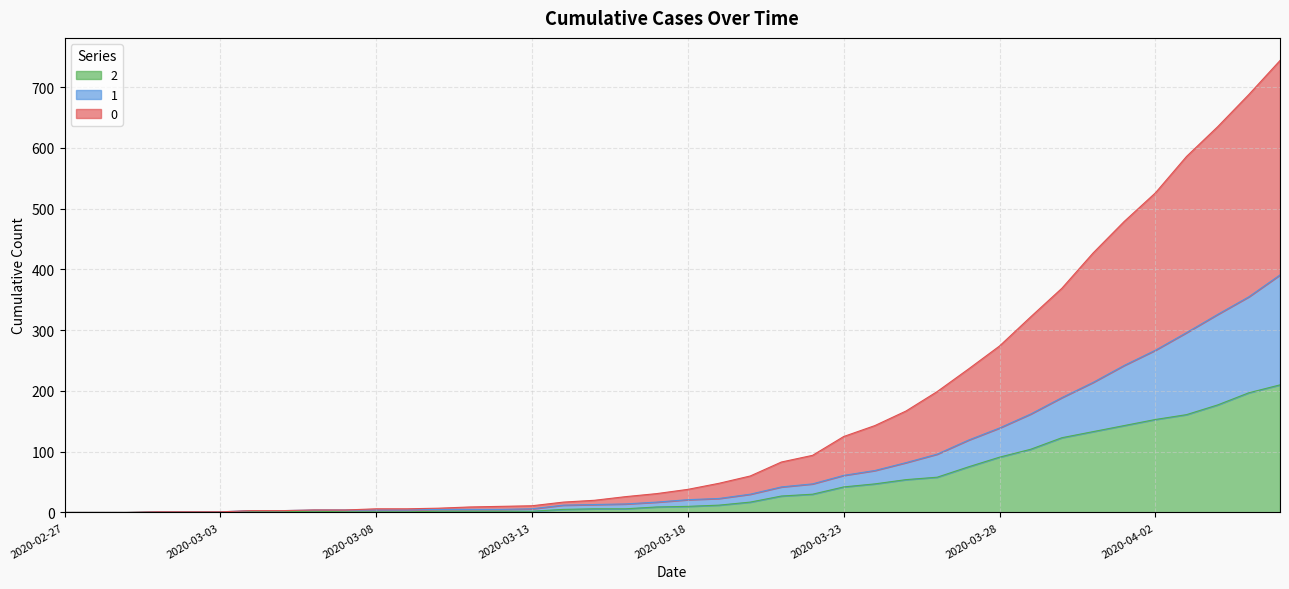

Does the chart have visible grid lines?

Yes